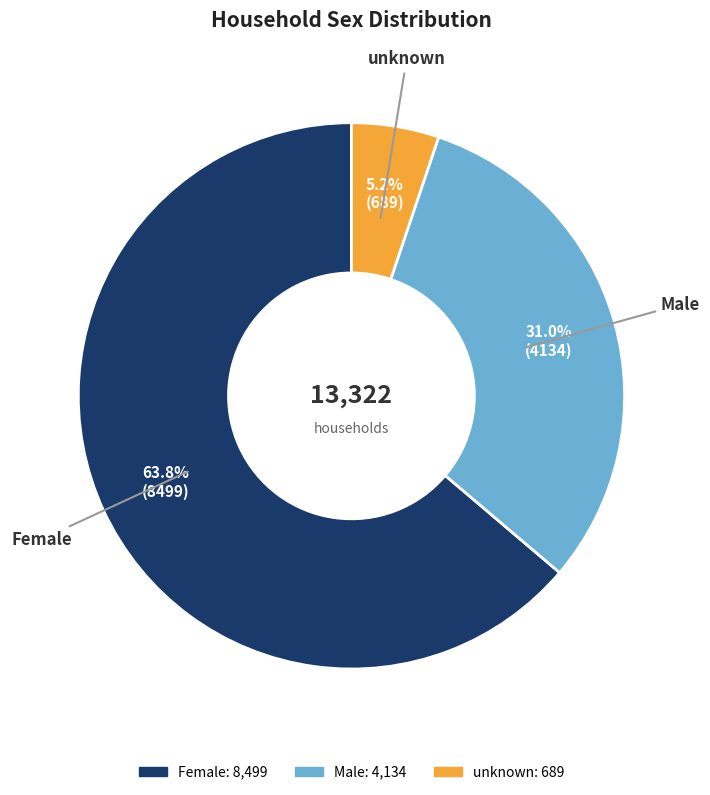

How many slices are in this pie chart?

3